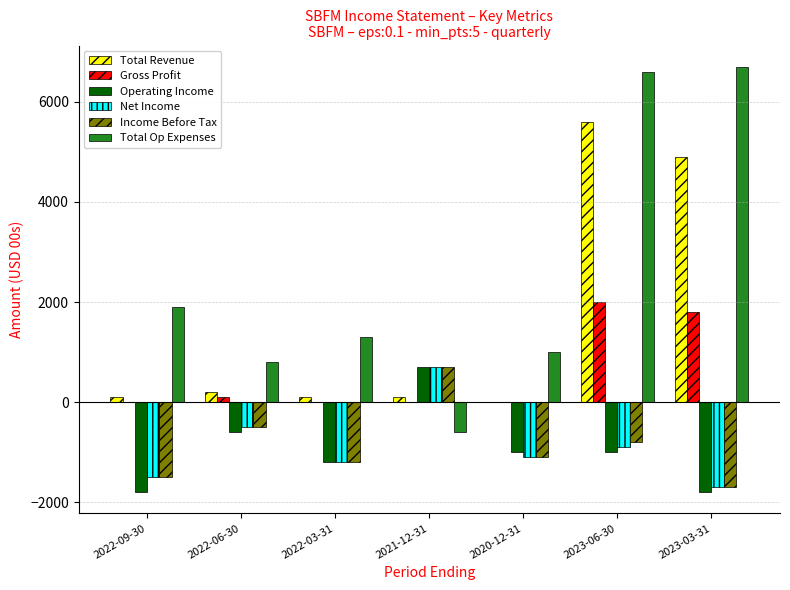

What is the maximum value shown in the chart?

6700